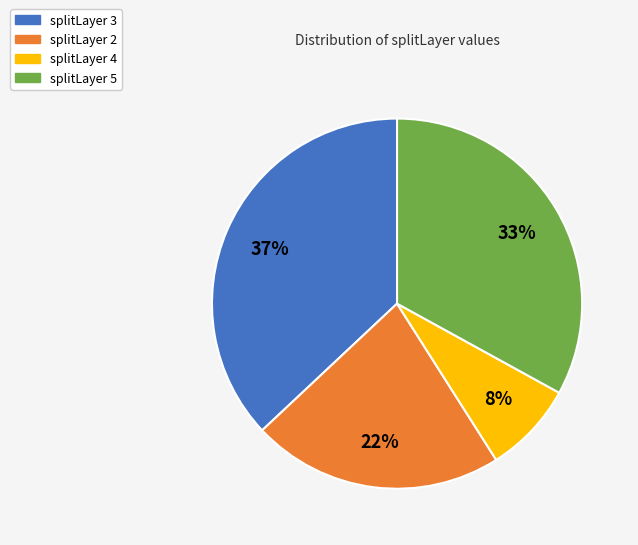

What is the smallest slice in the pie chart?

splitLayer 4